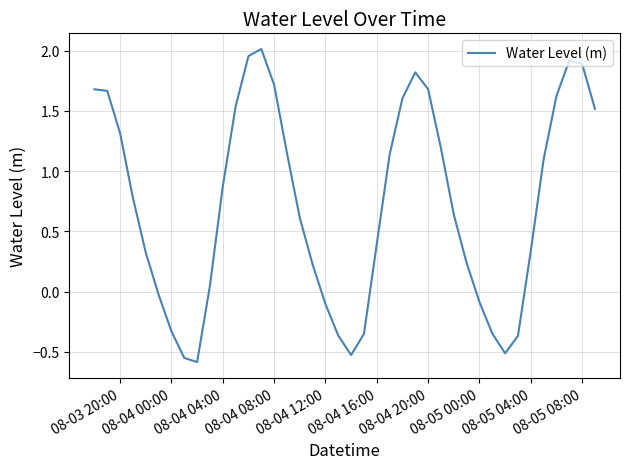

What is the smallest value displayed?

-0.6